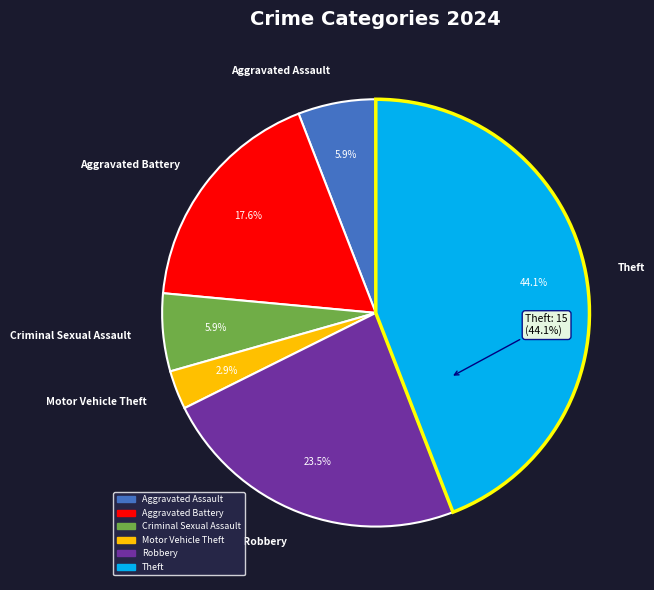

What is the ratio of the value at Theft to the value at Aggravated Assault?

7.5